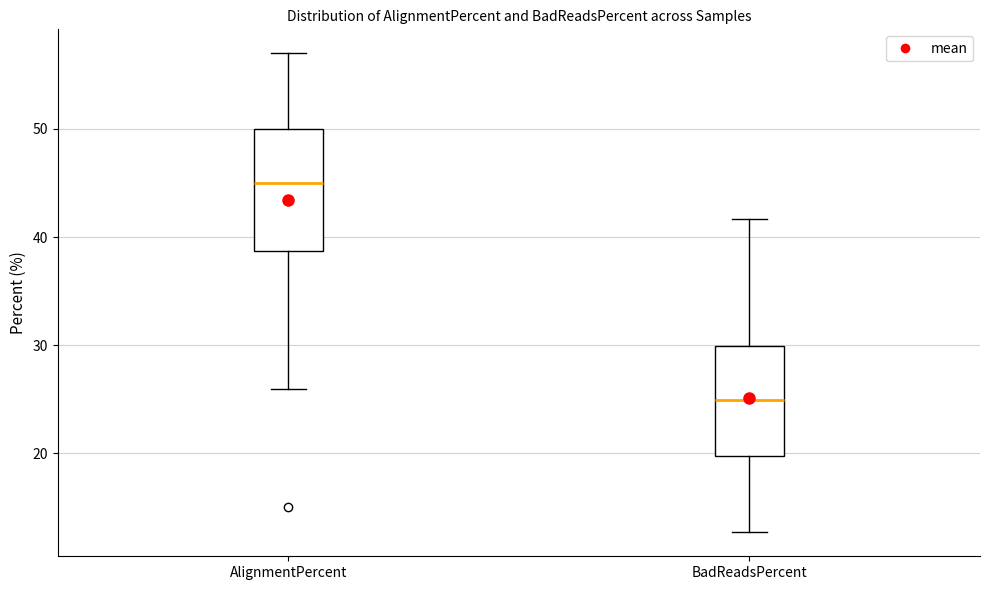

Reading left to right, transcribe this box plot: for each box, give where its median line is, the range the box spans, and where its two whiskers end, as read against the y-axis. The values are not printed on the chart, so give them approximately, as read against the axis.

AlignmentPercent: median 45, box 39 to 50, whiskers 26 to 57
BadReadsPercent: median 25, box 20 to 30, whiskers 13 to 42